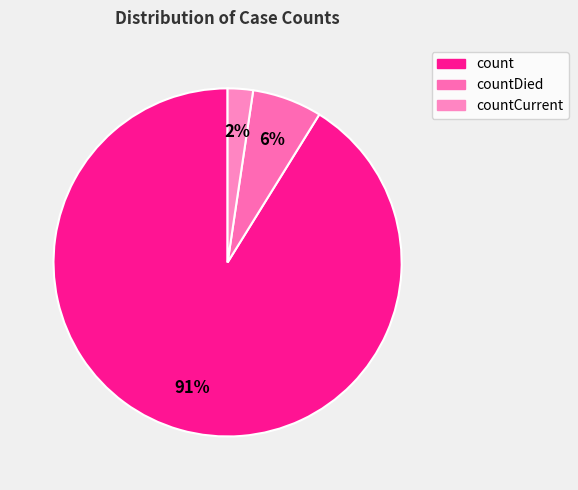

How many slices are in this pie chart?

3